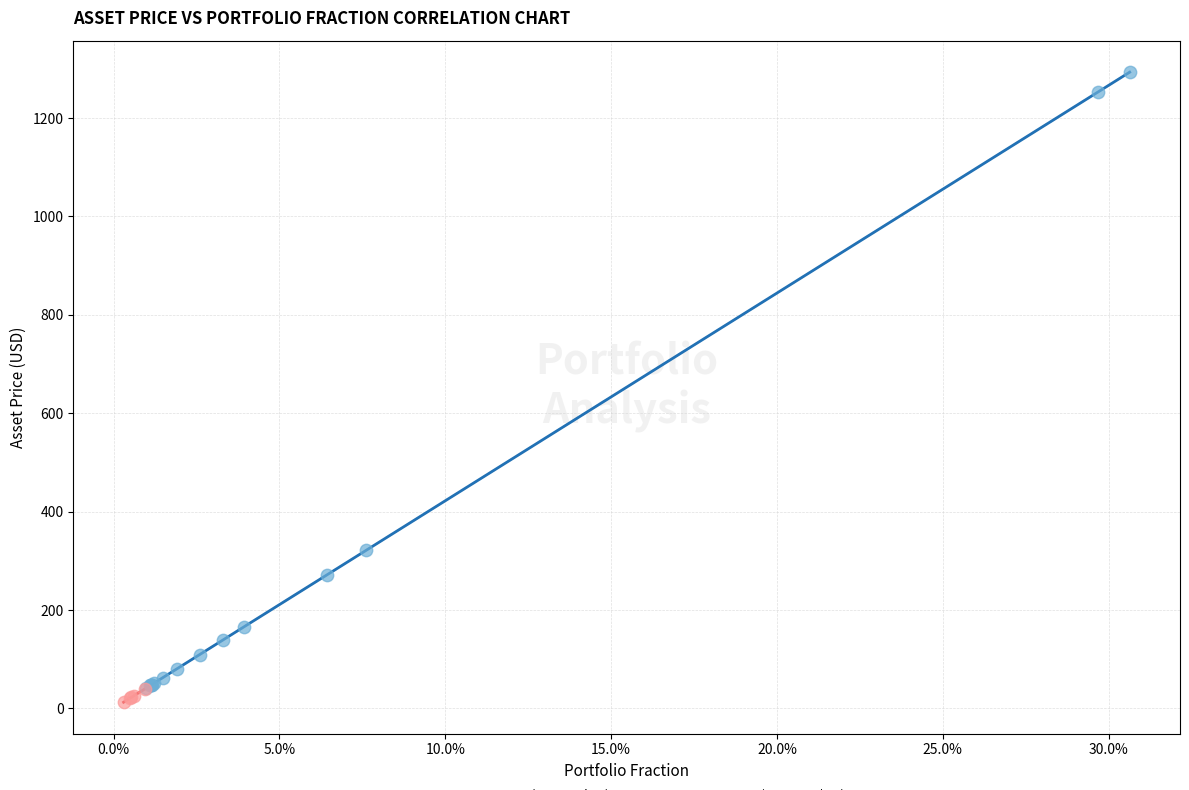

Which series has the widest spread of Y values?

Large Assets (Price > $40)